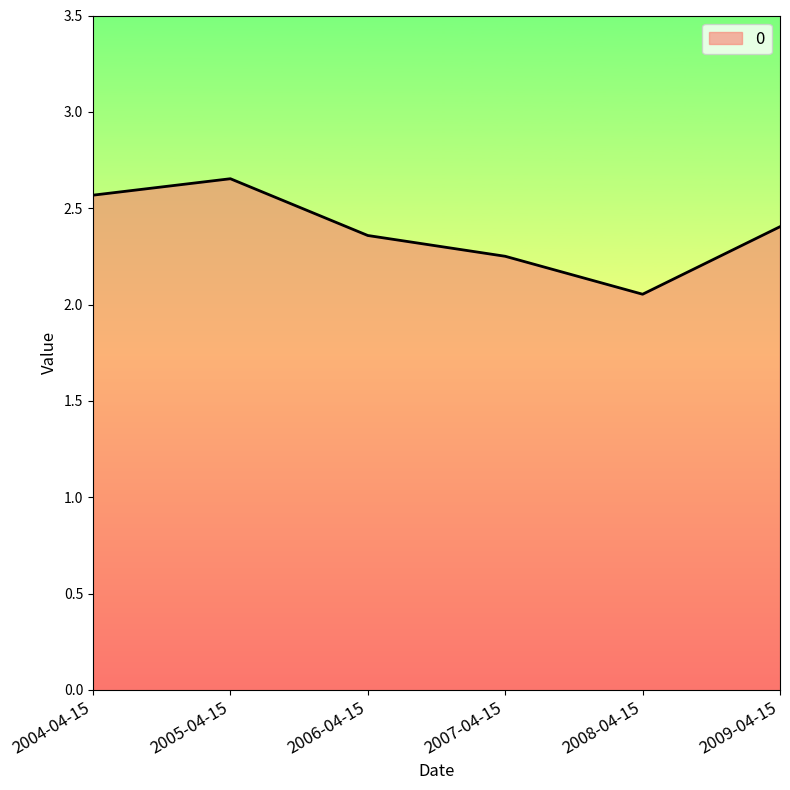

Rank the categories by value from highest to lowest.

2005-04-15, 2004-04-15, 2009-04-15, 2006-04-15, 2007-04-15, 2008-04-15